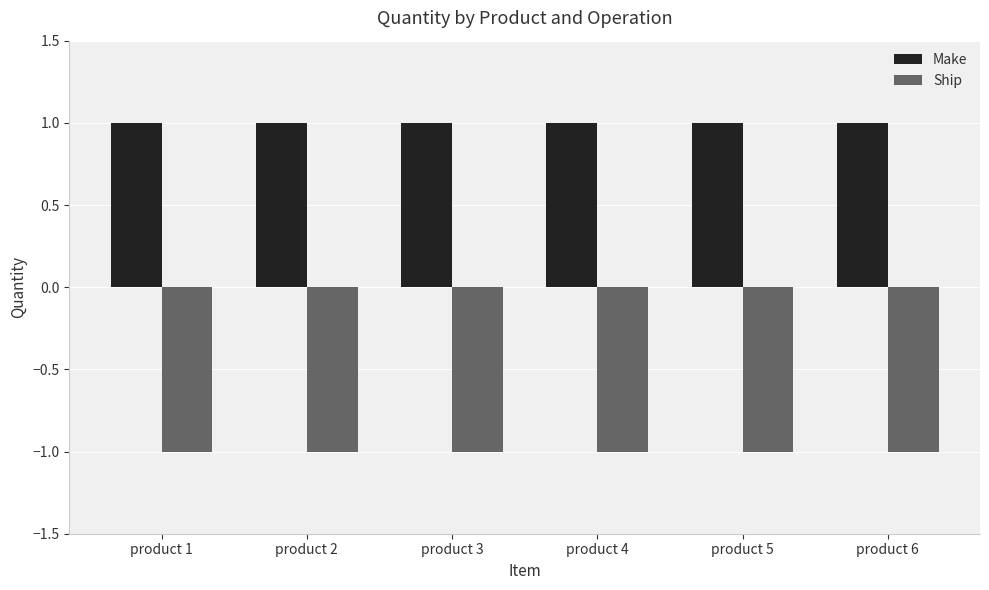

Are the bars horizontal?

No